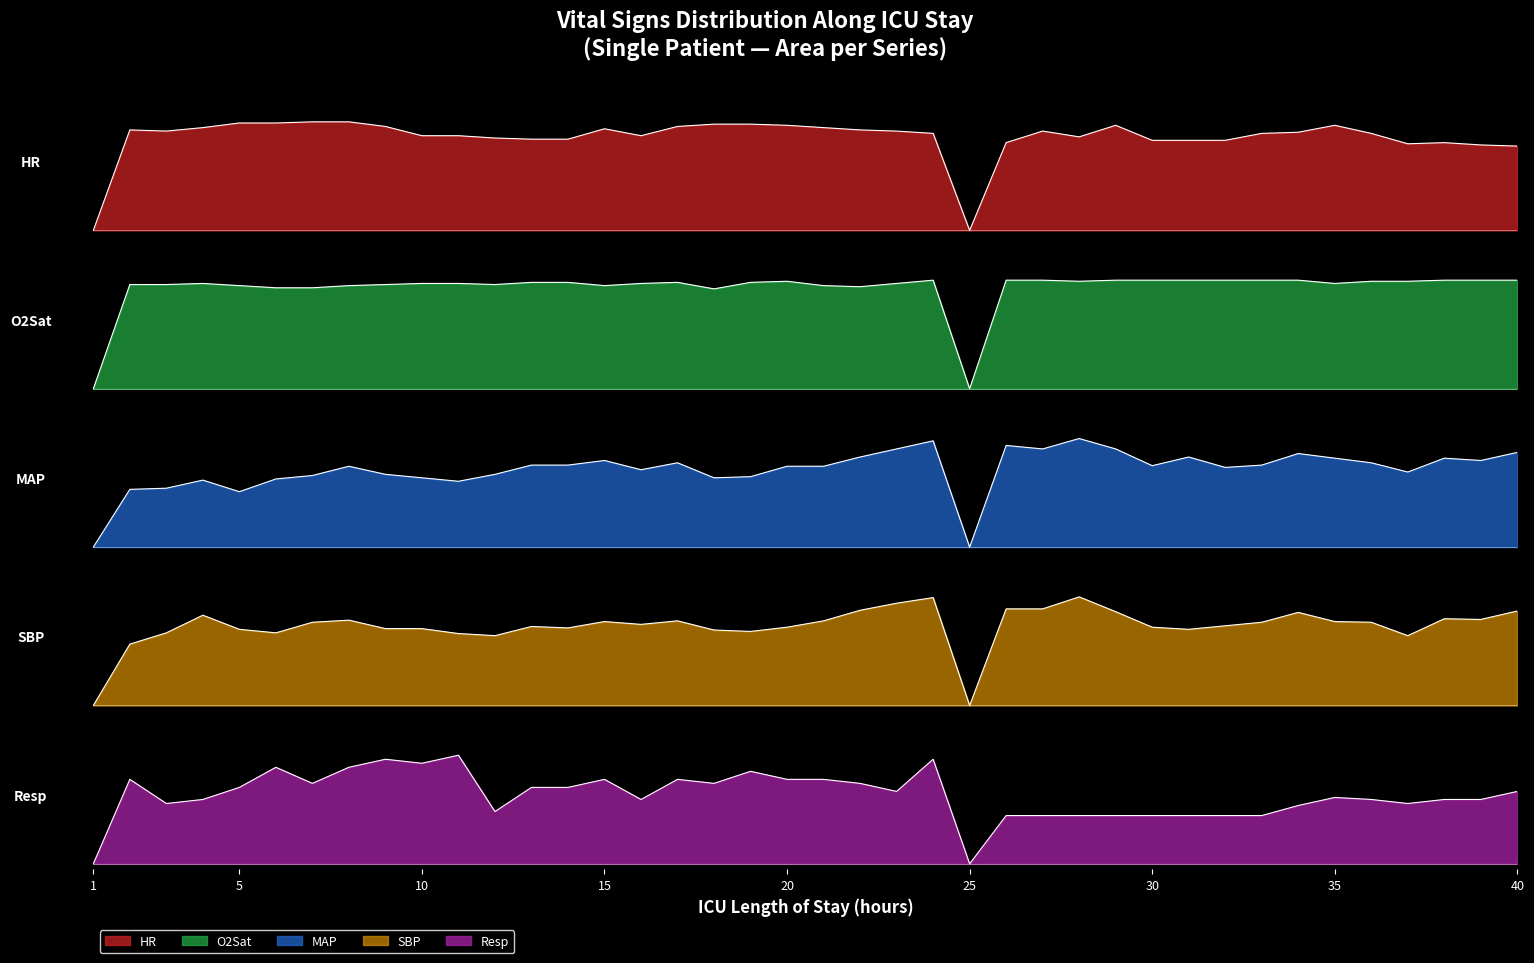

Between map and 30, which is larger?

map